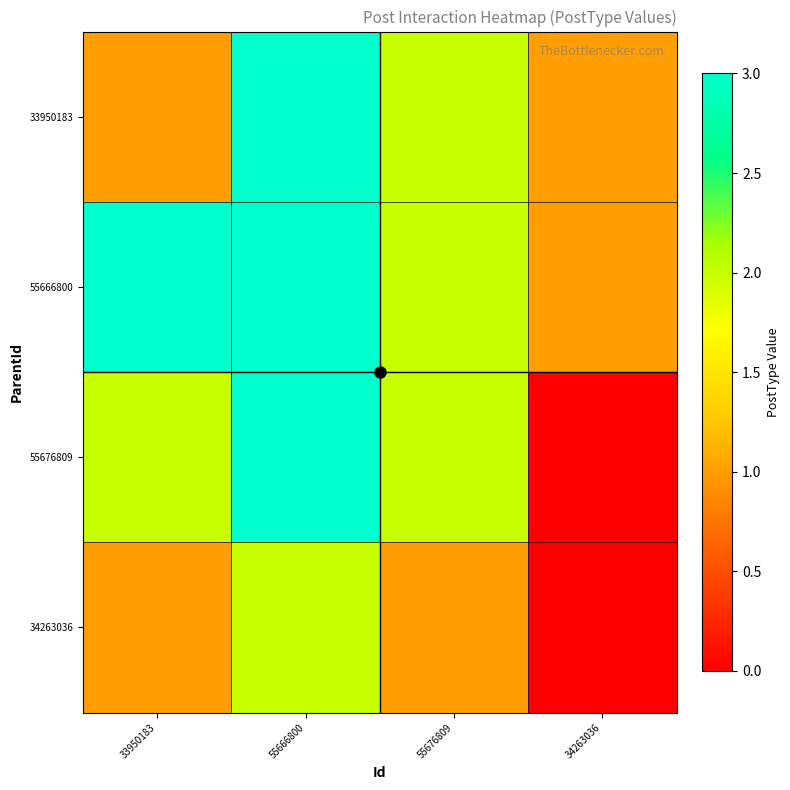

Reading left to right, list all the values displayed in this chart.

33950183: 33950183=1	55666800=3	55676809=2	34263036=1
55666800: 33950183=3	55666800=3	55676809=2	34263036=1
55676809: 33950183=2	55666800=3	55676809=2	34263036=0
34263036: 33950183=1	55666800=2	55676809=1	34263036=0